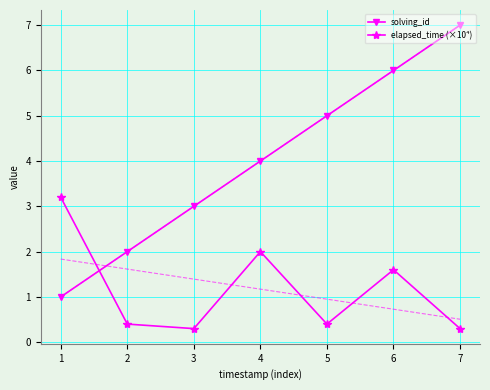

How many series are shown in this chart?

2